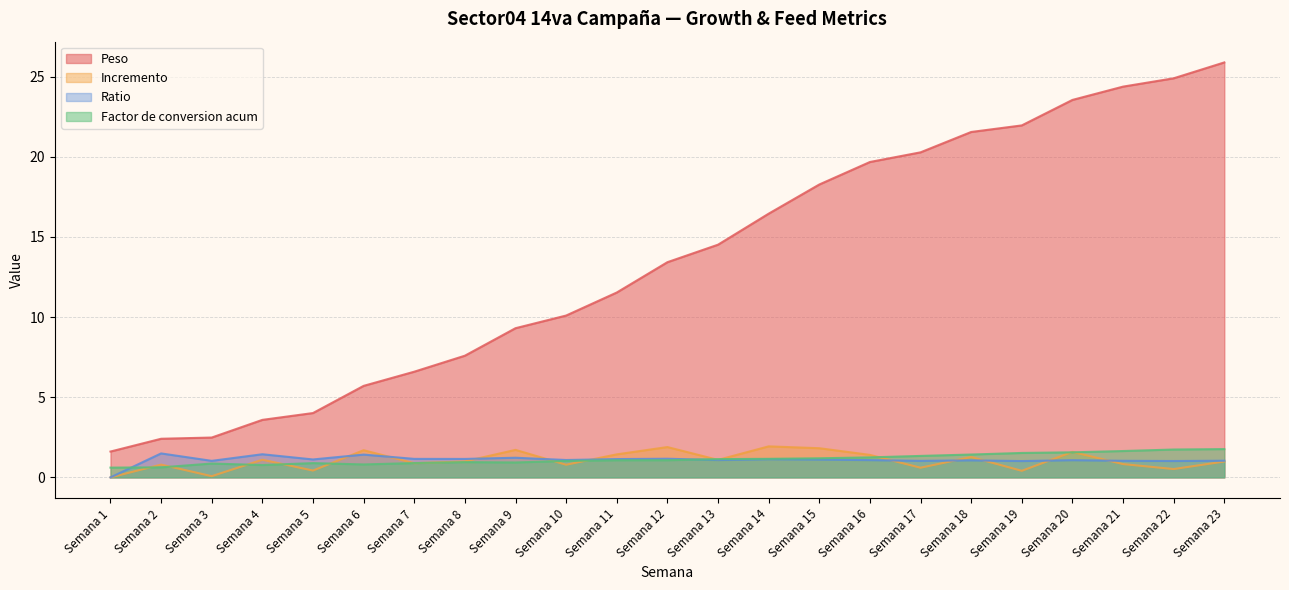

Read the Incremento value at Semana 7.

0.9